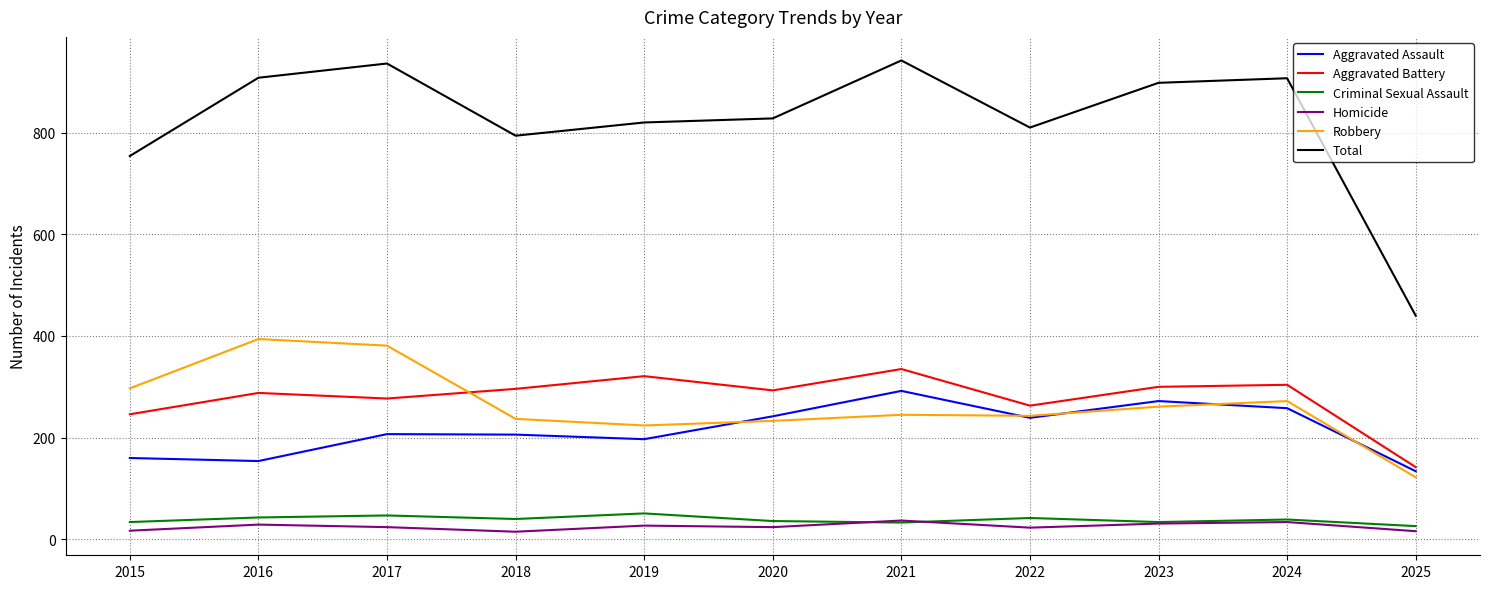

What is the total value across all series at 2017?

1872